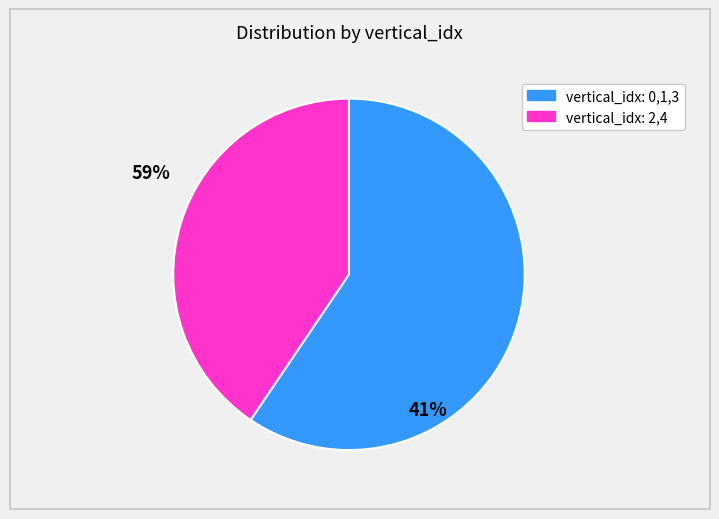

Is there any slice that represents more than half of the pie?

Yes